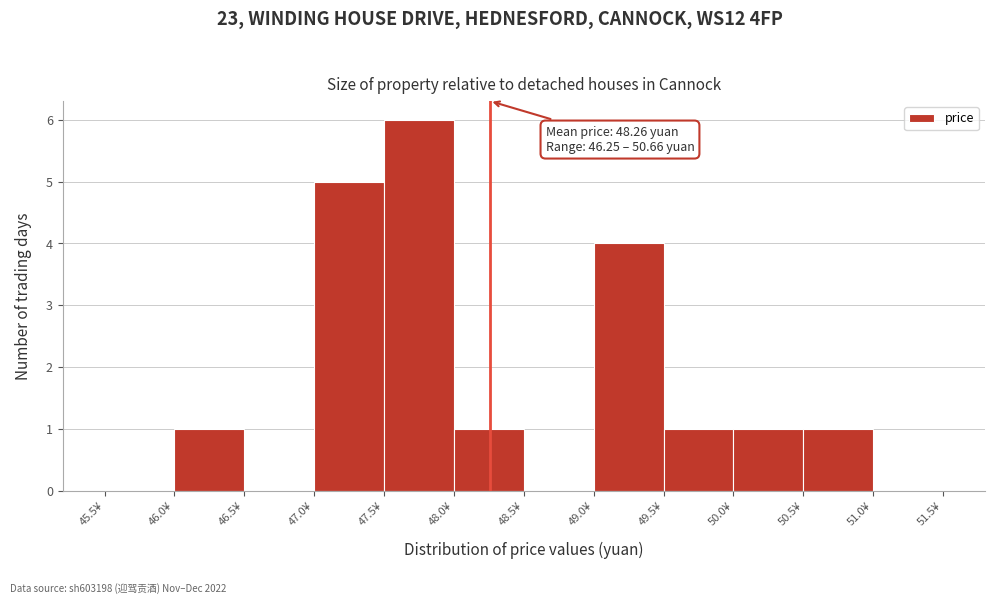

Which range on the x-axis has the tallest bar?

47.5 to 48.0